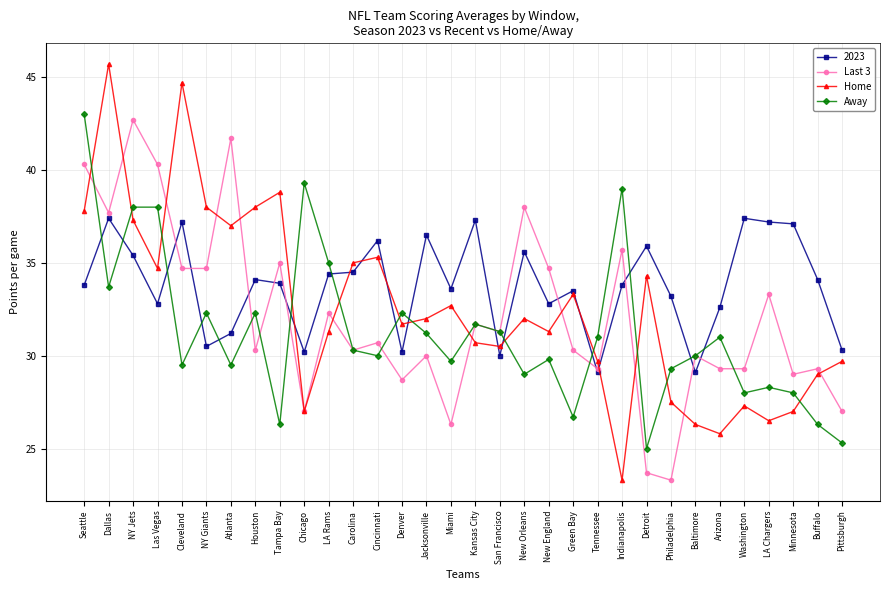

How many categories are shown in the chart?

32